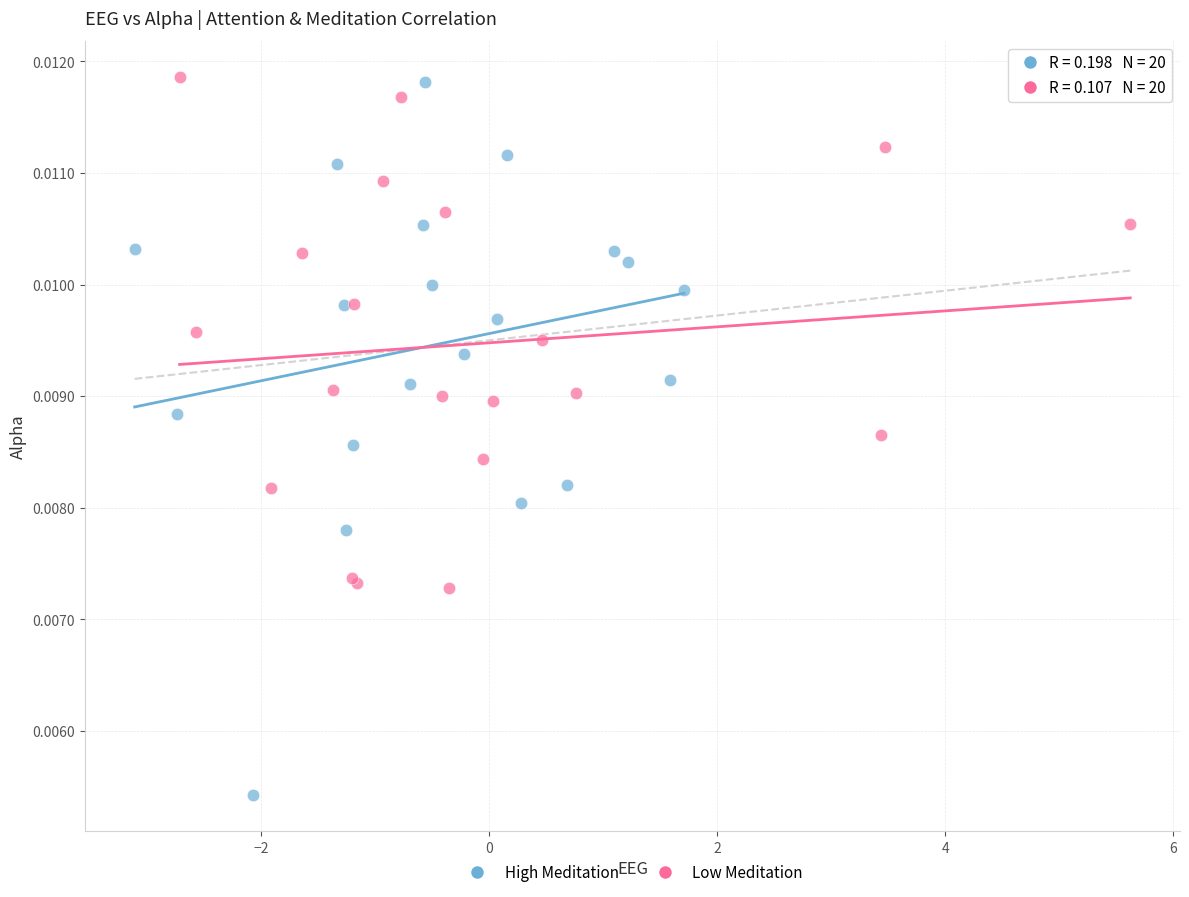

Which series has the widest spread of Y values?

High Meditation